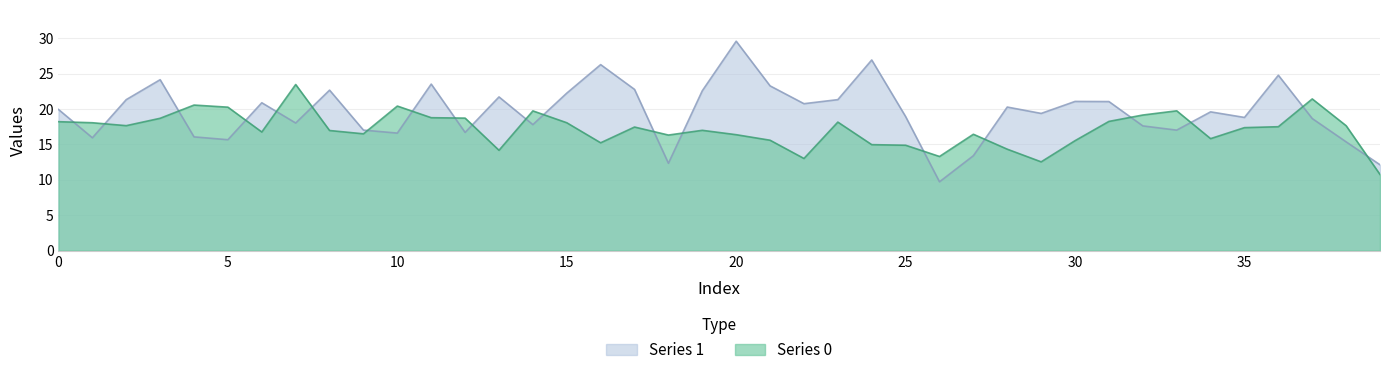

What is the value of the Series 1 point at the 22nd from the left?

23.3